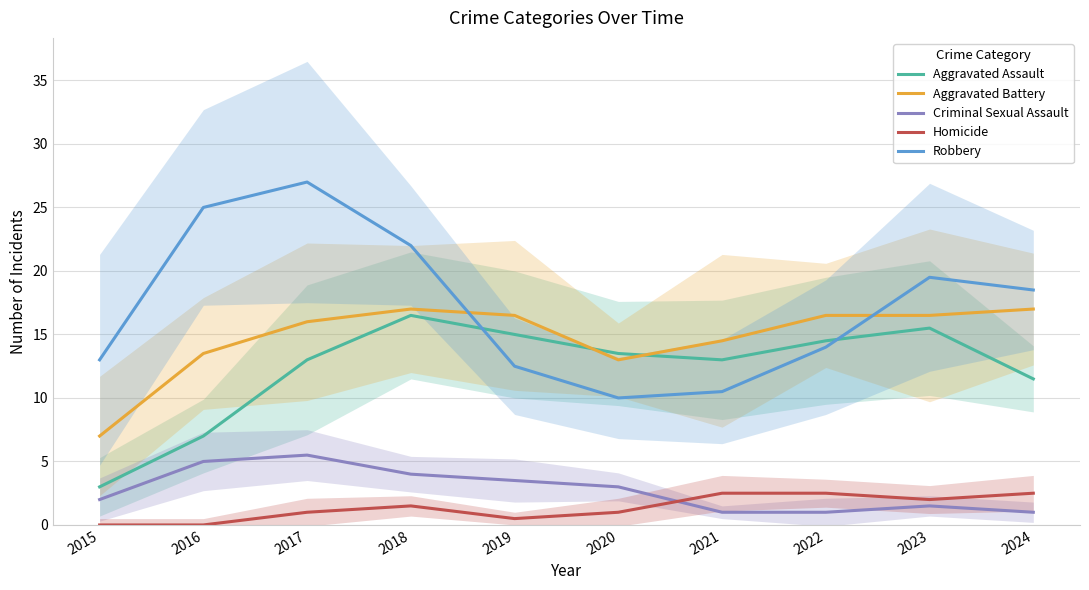

At 2019, list the series in order from largest to smallest.

Aggravated Battery, Aggravated Assault, Robbery, Criminal Sexual Assault, Homicide